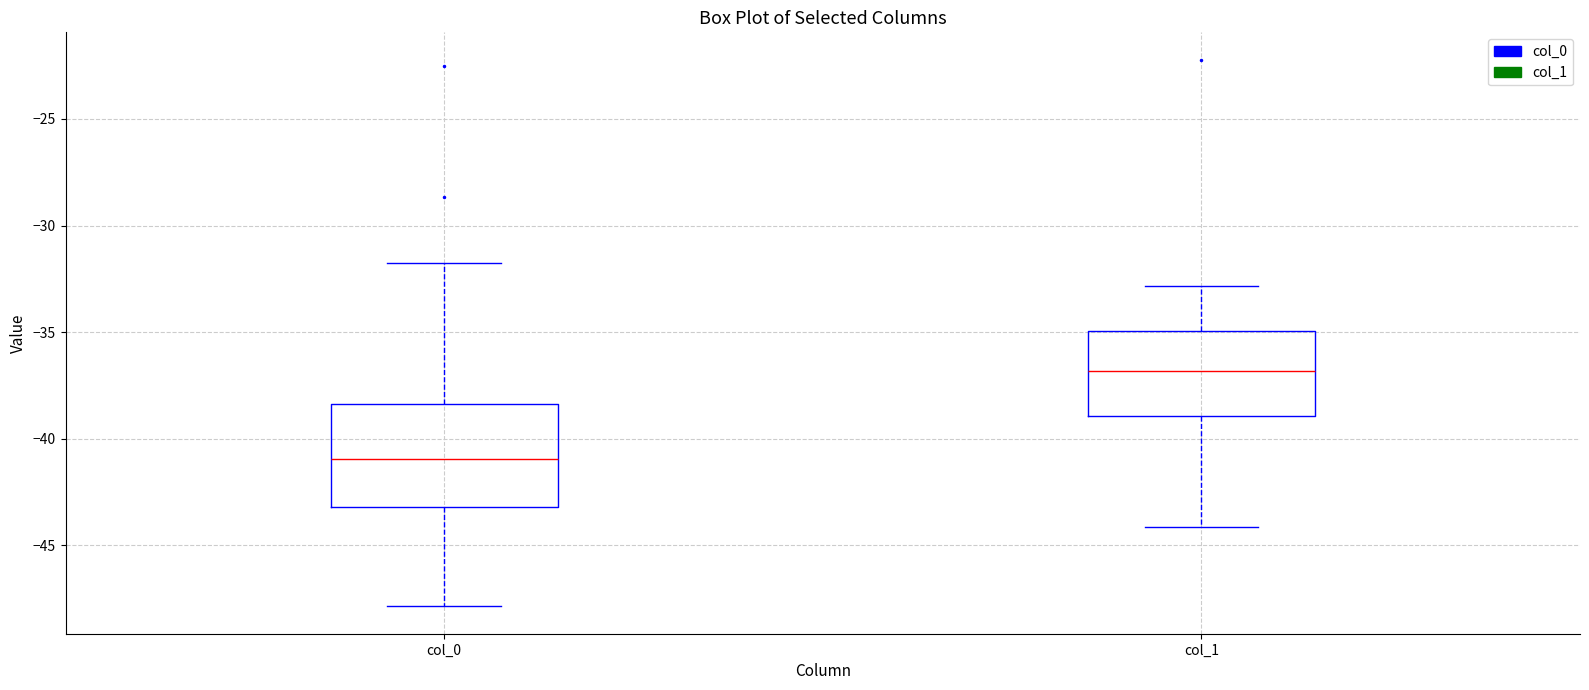

Reading left to right, transcribe this box plot: for each box, give where its median line is, the range the box spans, and where its two whiskers end, as read against the y-axis. The values are not printed on the chart, so give them approximately, as read against the axis.

col_0: median -41.0, box -43.0 to -38.5, whiskers -48.0 to -32.0
col_1: median -37.0, box -39.0 to -35.0, whiskers -44.0 to -33.0